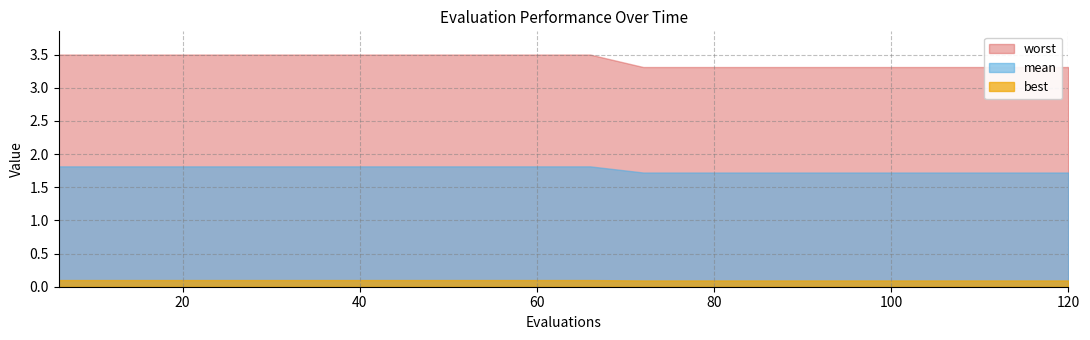

Reading right to left, list all the values displayed in this chart.

mean: 120=1.7	114=1.7	108=1.7	102=1.7	96=1.7	90=1.7	84=1.7	78=1.7	72=1.7	66=1.8	60=1.8	54=1.8	48=1.8	42=1.8	36=1.8	30=1.8	24=1.8	18=1.8	12=1.8	6=1.8
best: 120=0.1	114=0.1	108=0.1	102=0.1	96=0.1	90=0.1	84=0.1	78=0.1	72=0.1	66=0.1	60=0.1	54=0.1	48=0.1	42=0.1	36=0.1	30=0.1	24=0.1	18=0.1	12=0.1	6=0.1
worst: 120=3.3	114=3.3	108=3.3	102=3.3	96=3.3	90=3.3	84=3.3	78=3.3	72=3.3	66=3.5	60=3.5	54=3.5	48=3.5	42=3.5	36=3.5	30=3.5	24=3.5	18=3.5	12=3.5	6=3.5